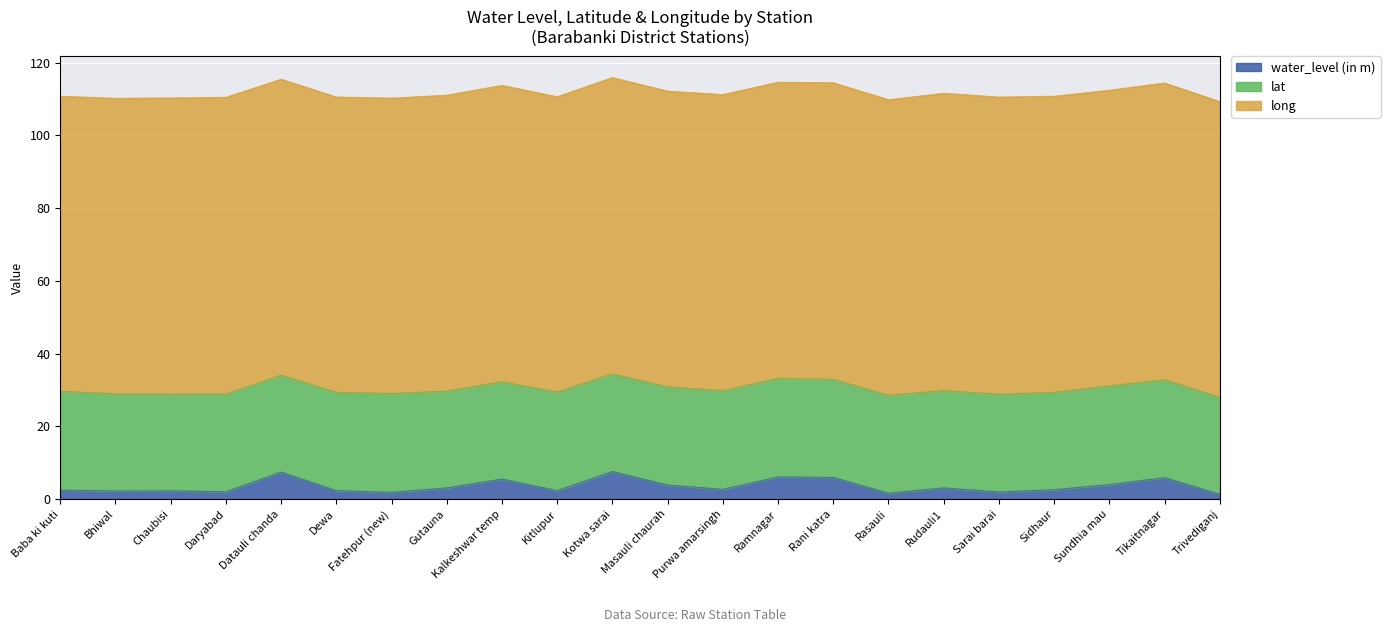

How many lines are shown in the chart?

3